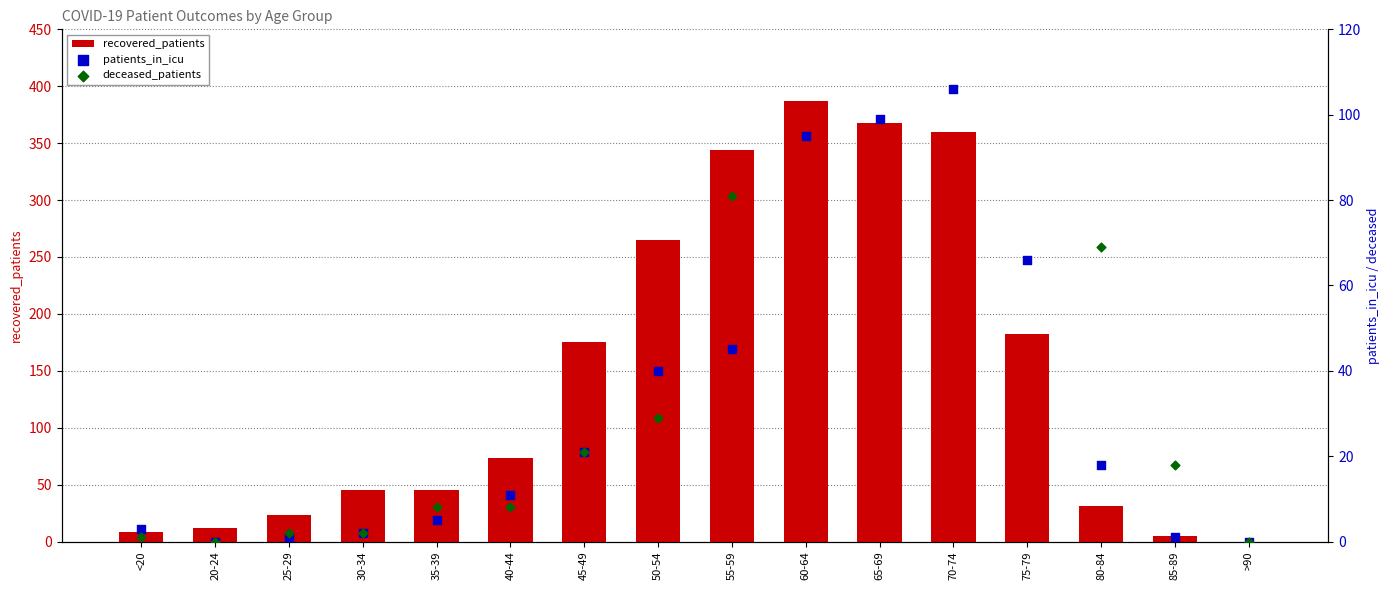

What is the total value across all series at 65-69?

679